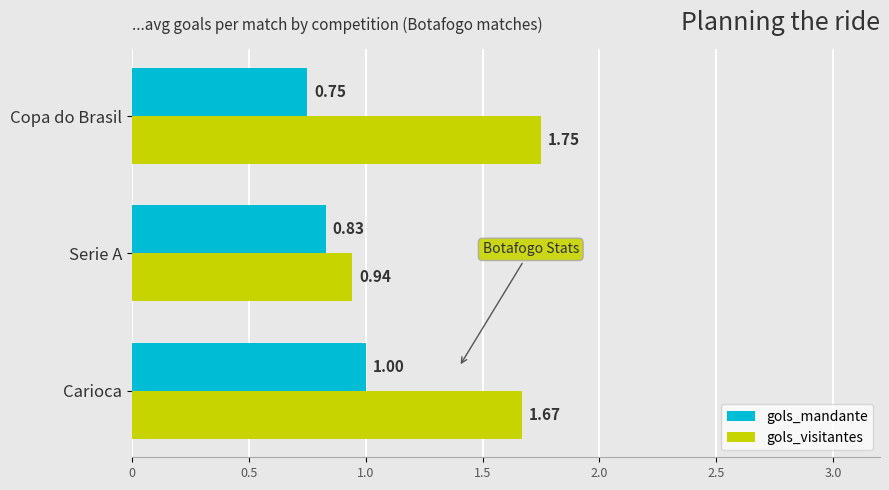

What is the sum of all gols_visitantes values?

4.4